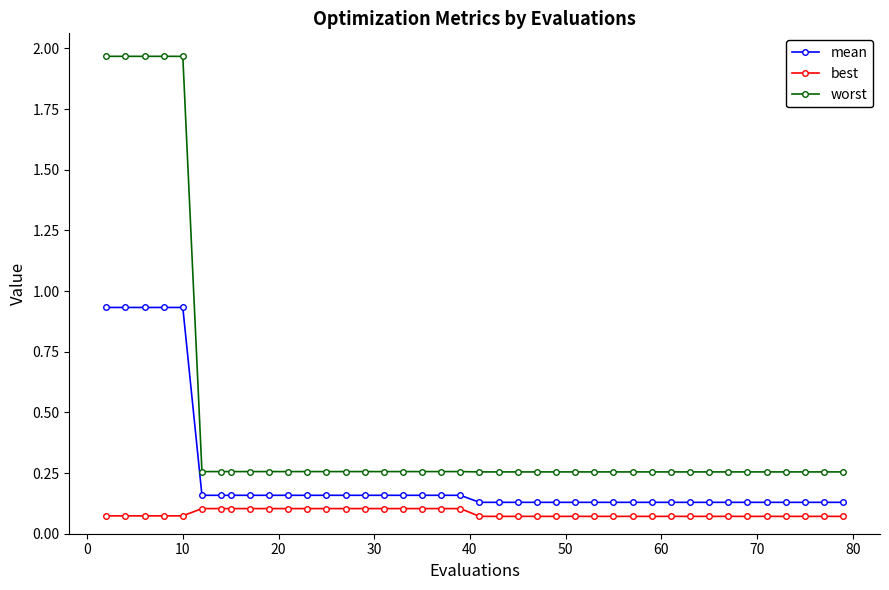

What is the average value of the worst series?

0.5